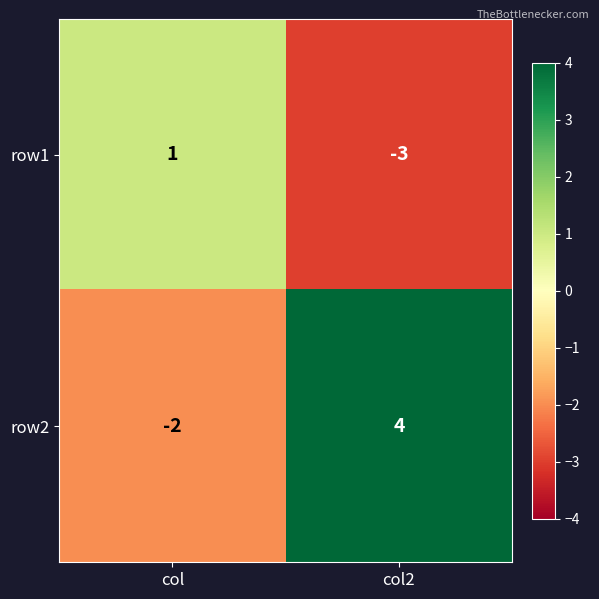

At how many categories does at least one series exceed 2?

1